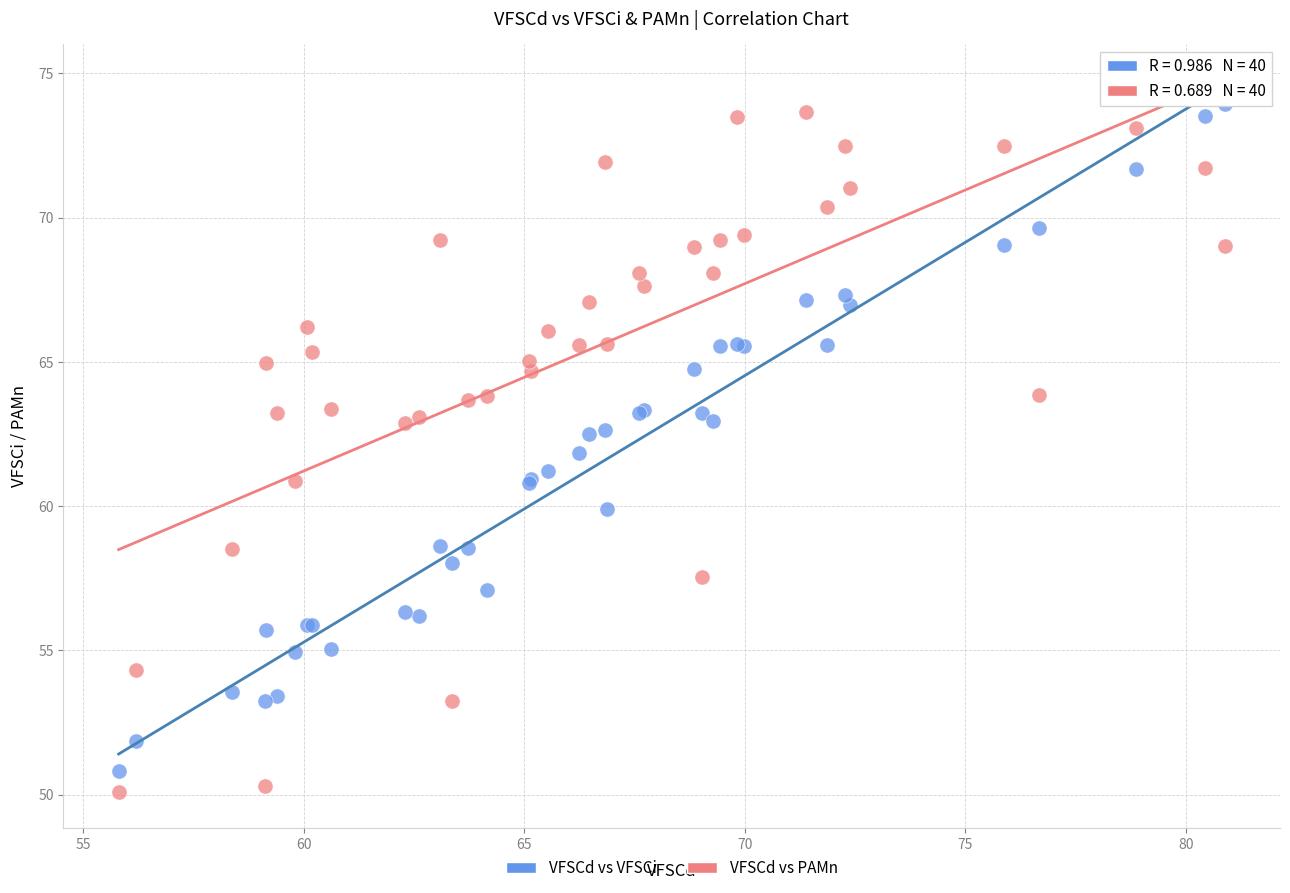

Which series contains the highest Y value?

VFSCd vs VFSCi